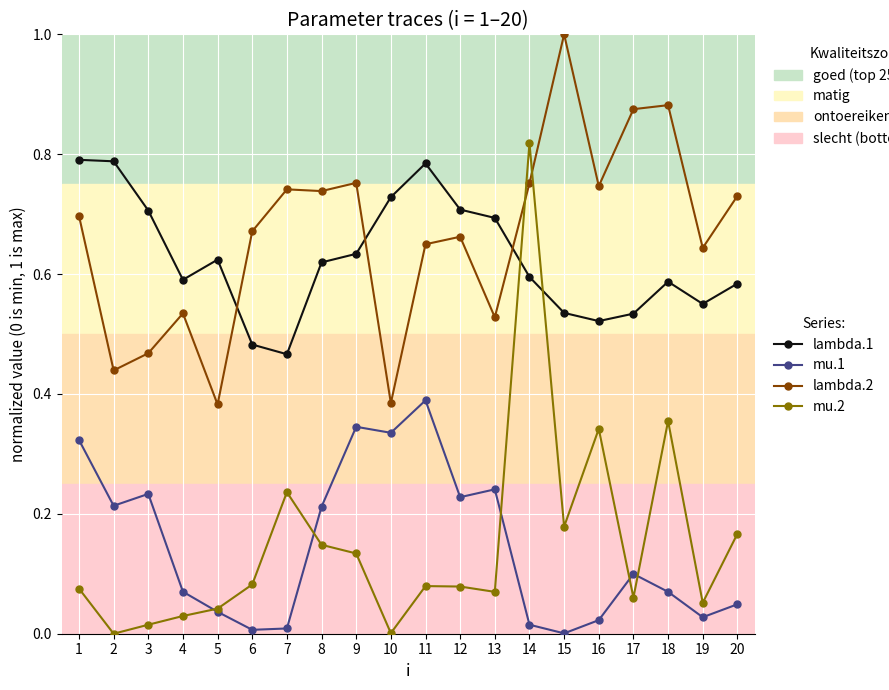

What is the greatest value displayed?

1.0